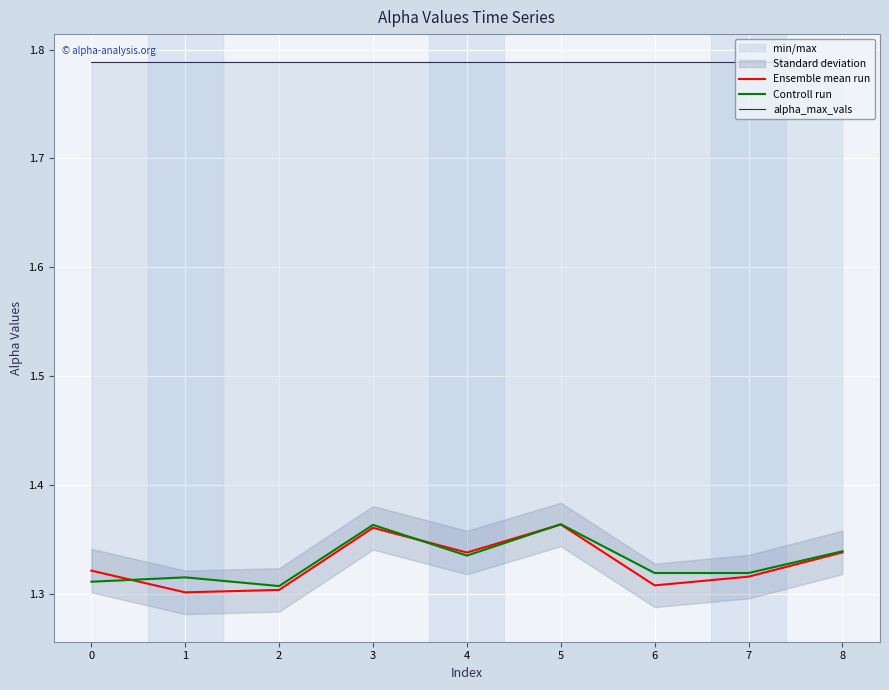

How many lines are shown in the chart?

3